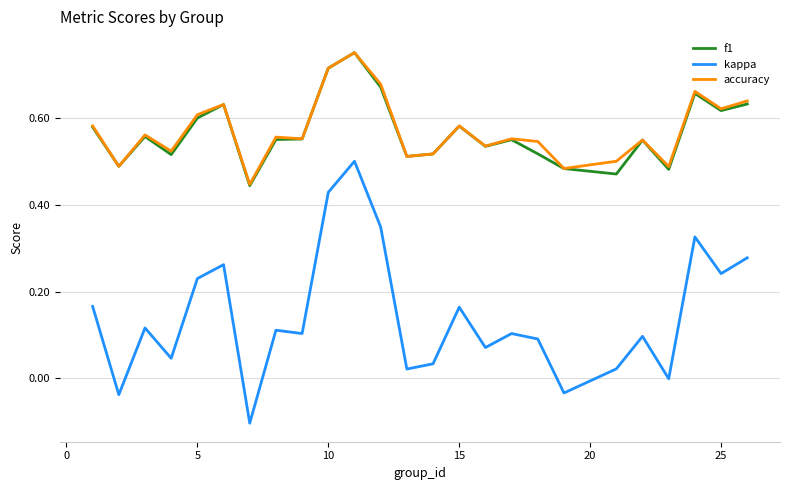

How many interior local valleys does the kappa series have?

9